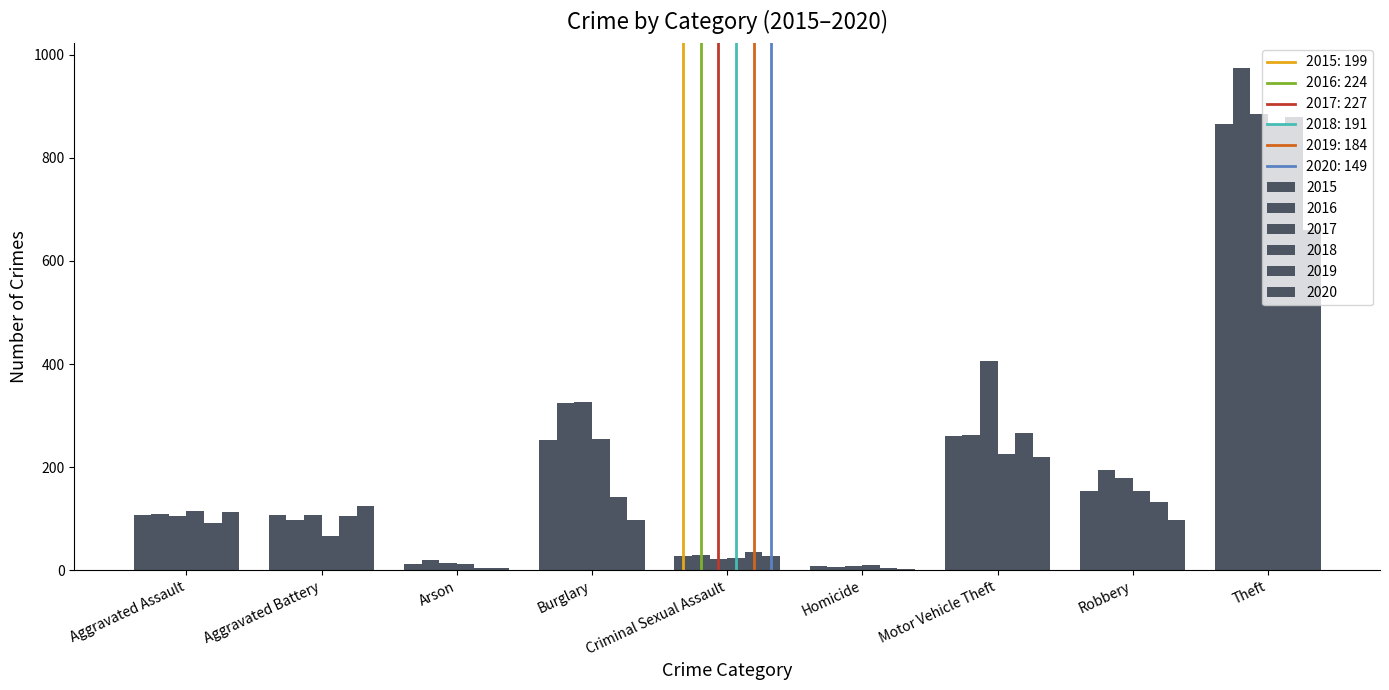

Does the chart contain stacked bars?

No